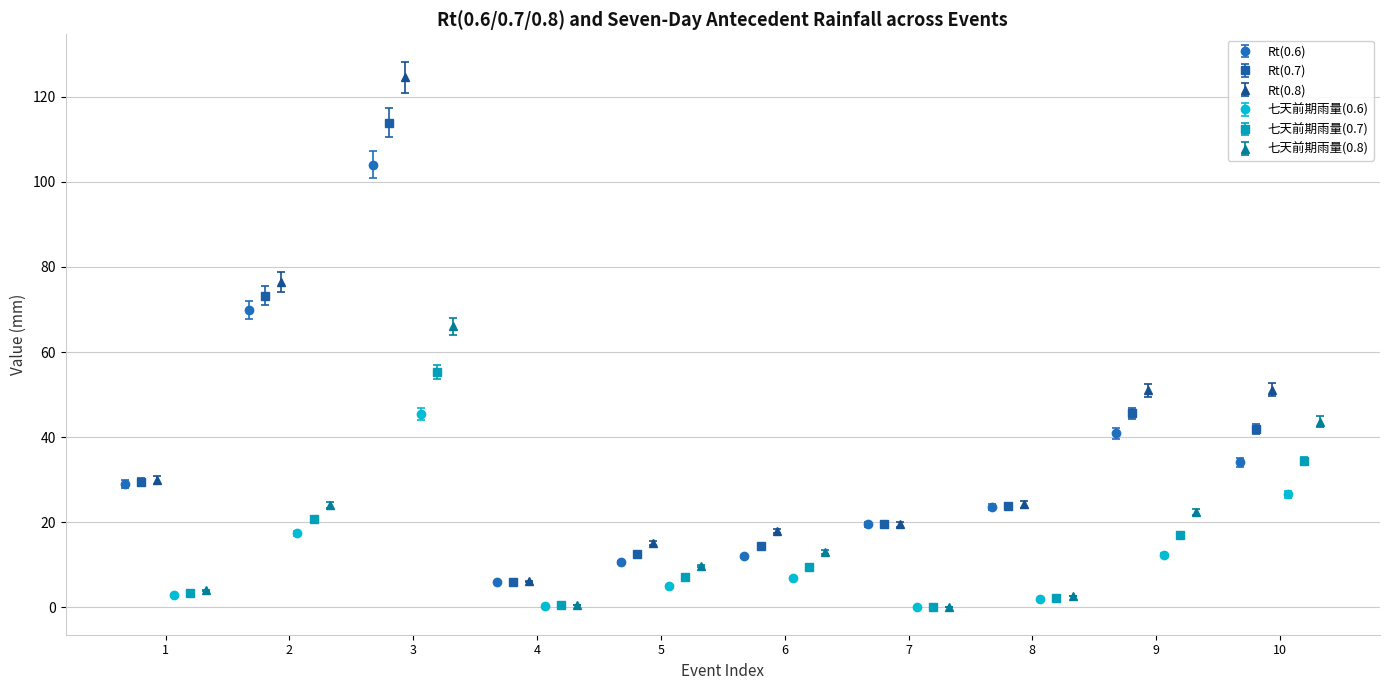

What is the maximum value for Rt(0.6)?

104.0